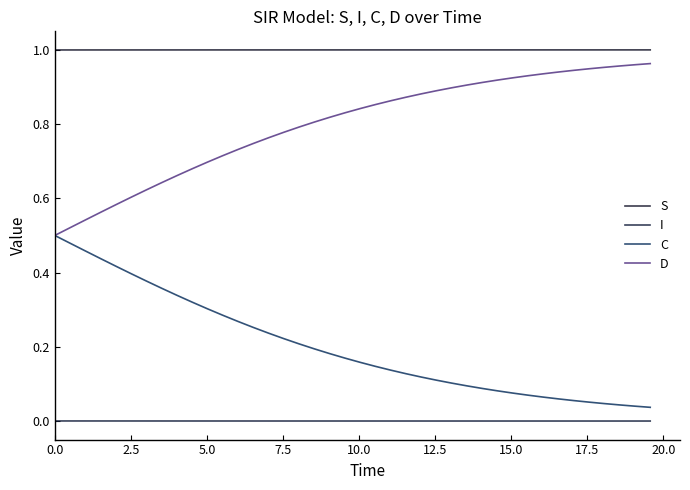

True or false: I and S intersect in this chart.

False